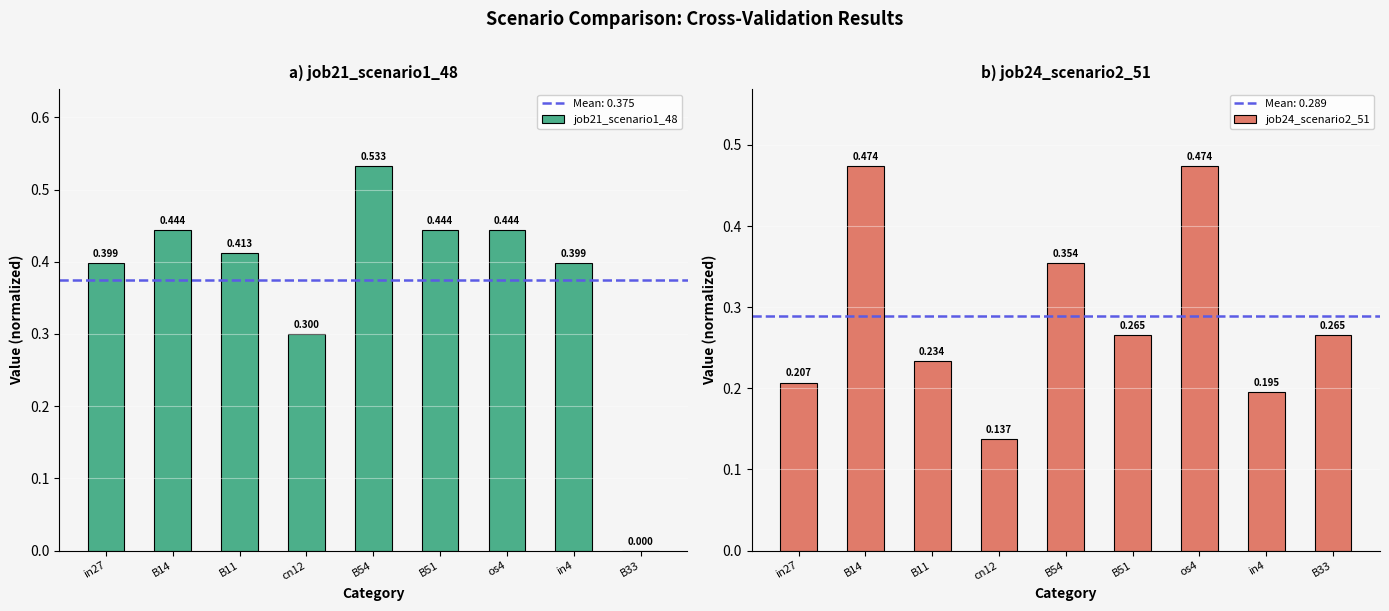

The job24_scenario2_51 series shows 0.1 at B33. True or false?

False